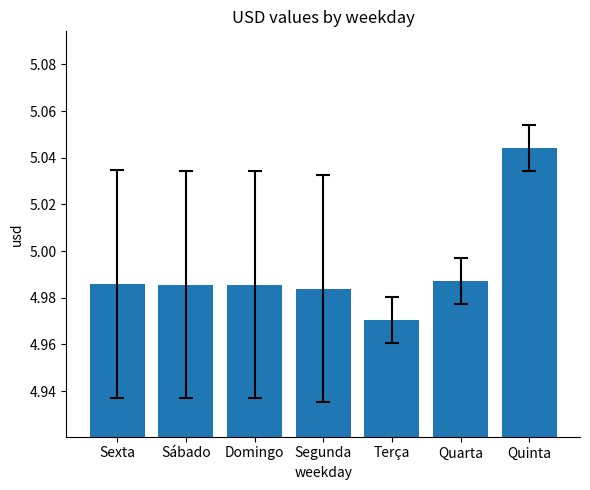

Which label corresponds to the largest value in the chart?

Quinta